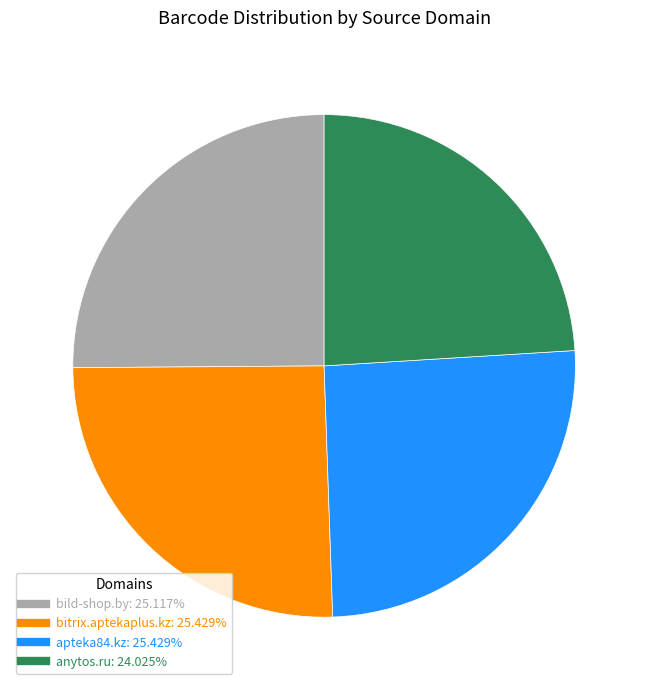

Combined, do anytos.ru: 24.025% and bitrix.aptekaplus.kz: 25.429% account for over 50%?

No